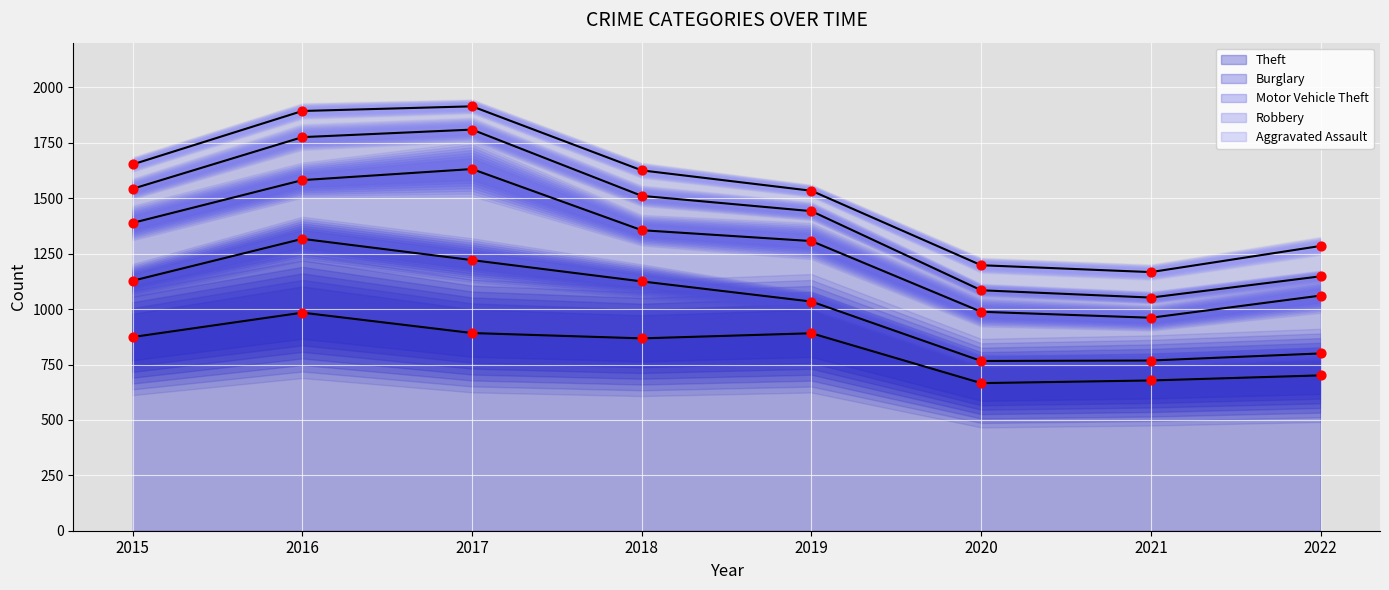

Which series has the largest total across all categories?

Theft